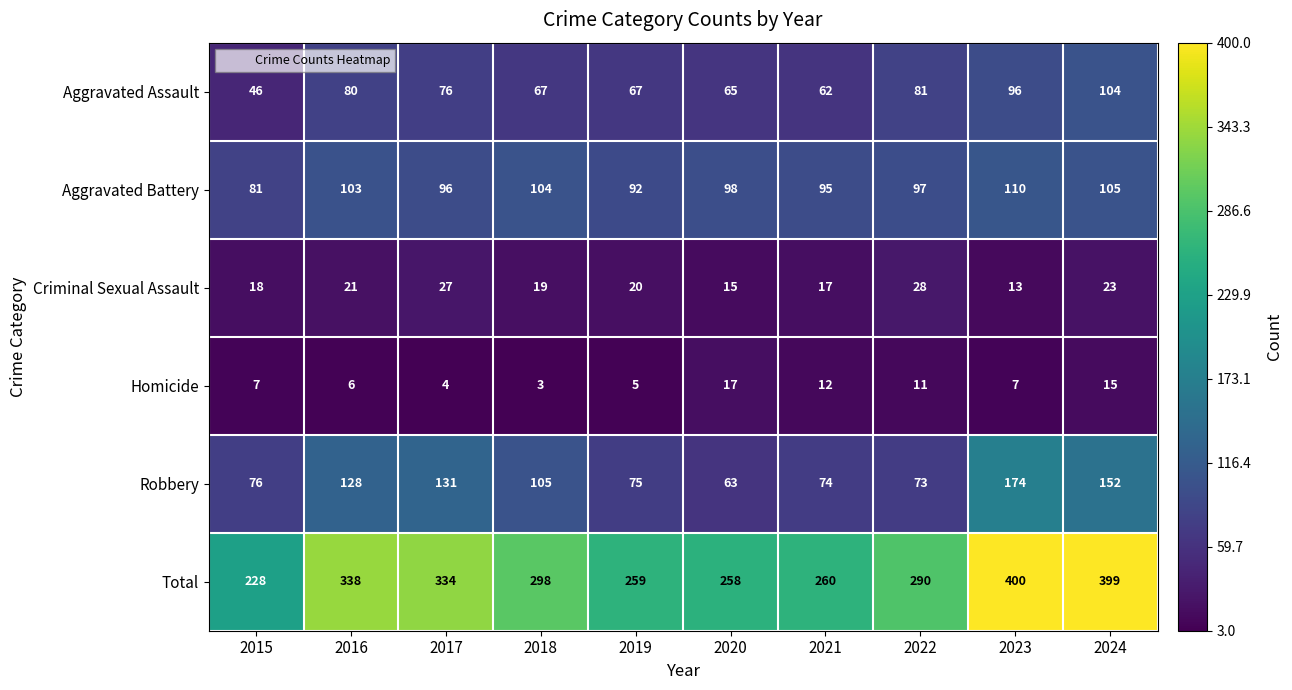

What is the difference between the highest and lowest values at 2020?

243